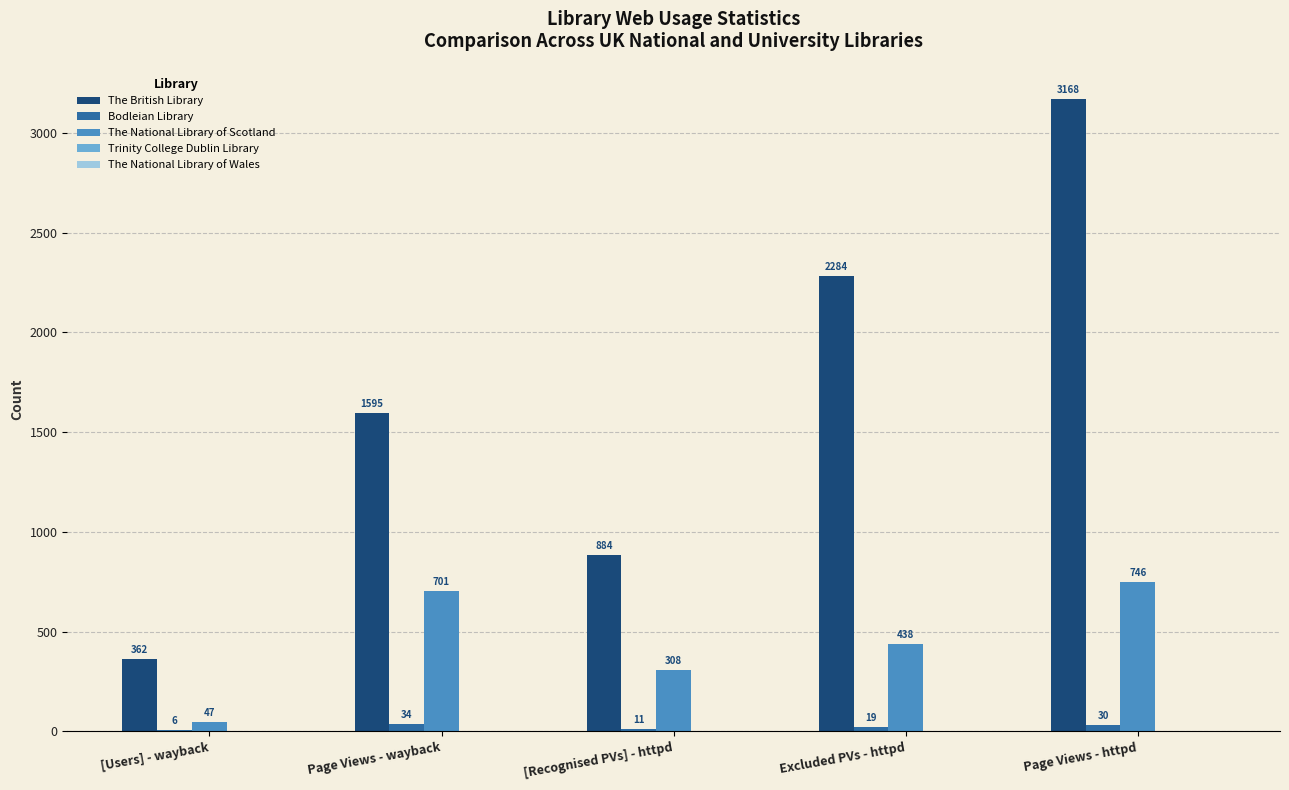

At which category is the sum across all series the highest?

Page Views - httpd